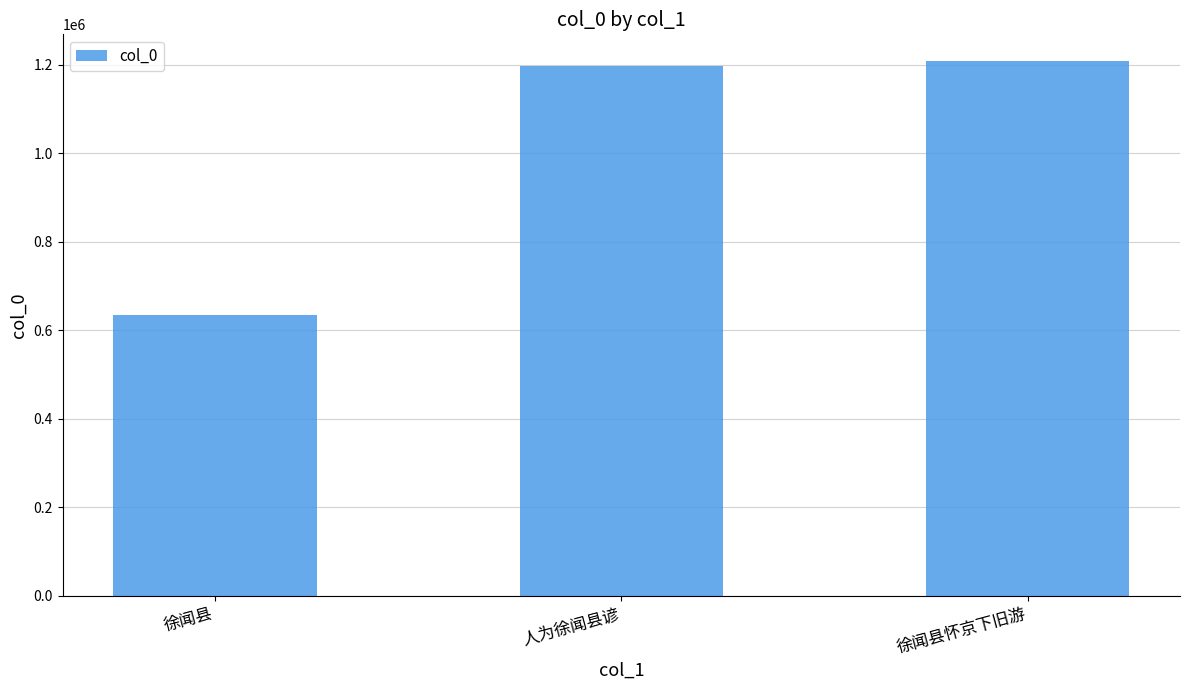

What is the sum of all values?

3039643